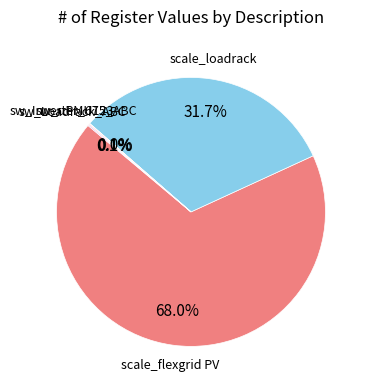

Is there a majority slice in this chart?

Yes